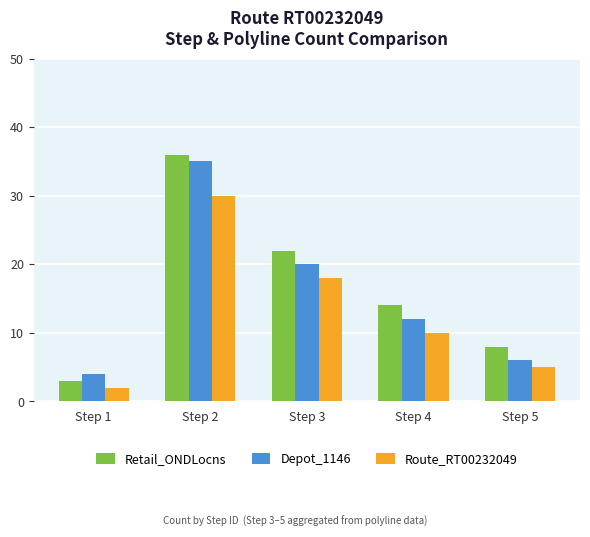

At which label is Retail_ONDLocns closest to 19?

Step 3